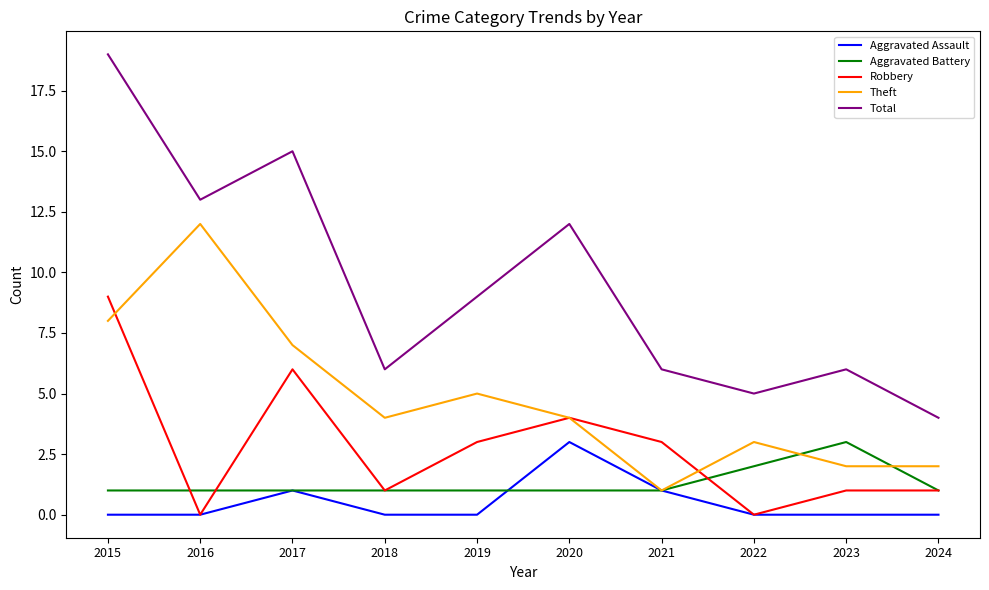

At 2023, list the series in order from largest to smallest.

Total, Aggravated Battery, Theft, Robbery, Aggravated Assault